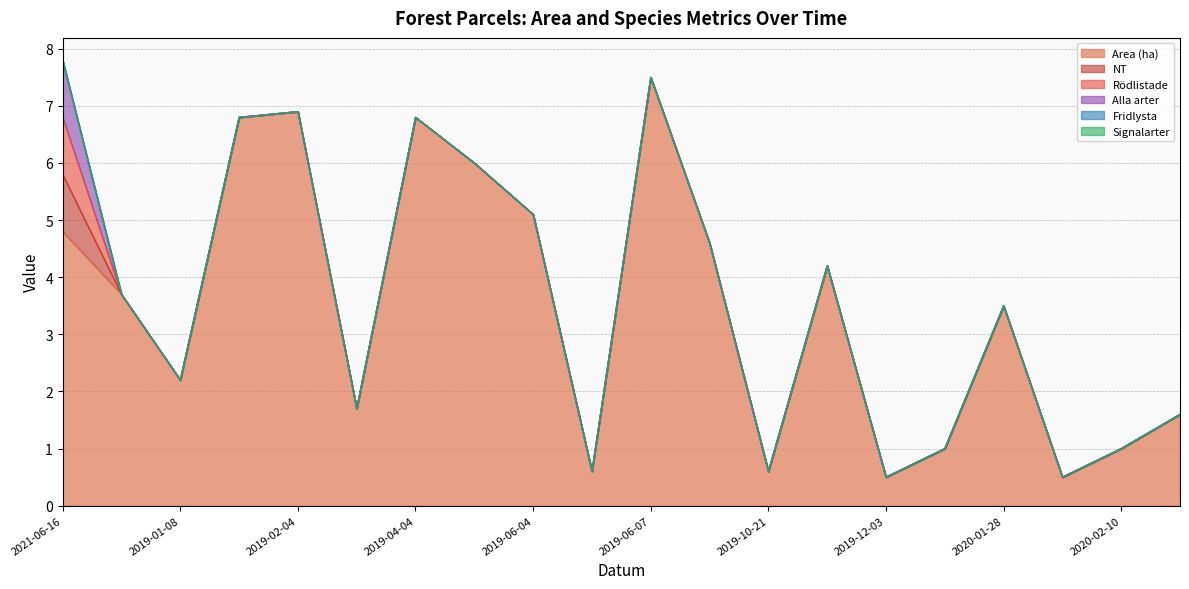

What is the total value across all series at 2019-02-04?

6.9